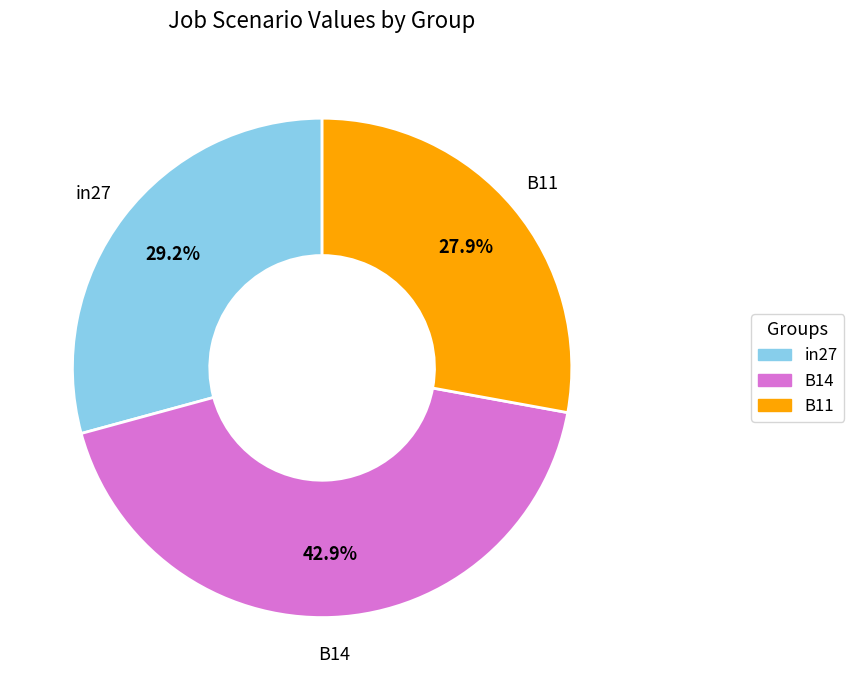

To the nearest percent, what percentage of the pie is B11?

28%